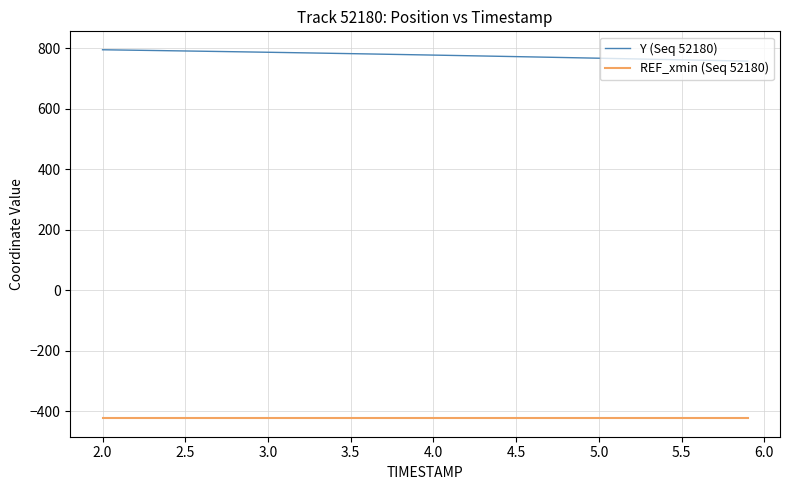

List the series in order of their overall mean, highest first.

Y (Seq 52180), REF_xmin (Seq 52180)